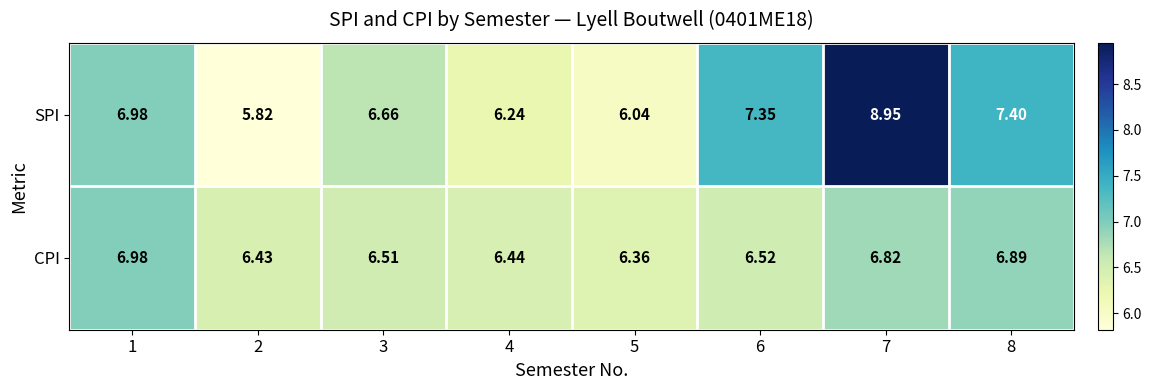

How many series are shown in this chart?

2